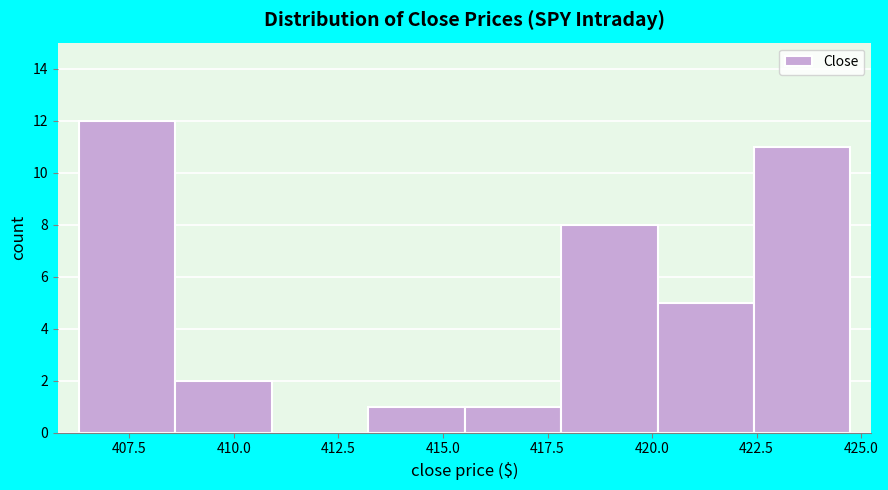

Reading left to right, transcribe this chart: for each bar, give the range it covers on the x-axis and its height. Neither the bar edges nor the heights are printed on the chart, so give them approximately, as read against the axes.

406.5 to 408.5: 12
408.5 to 411.0: 2
411.0 to 413.0: 0
413.0 to 415.5: 1
415.5 to 418.0: 1
418.0 to 420.0: 8
420.0 to 422.5: 5
422.5 to 424.5: 11